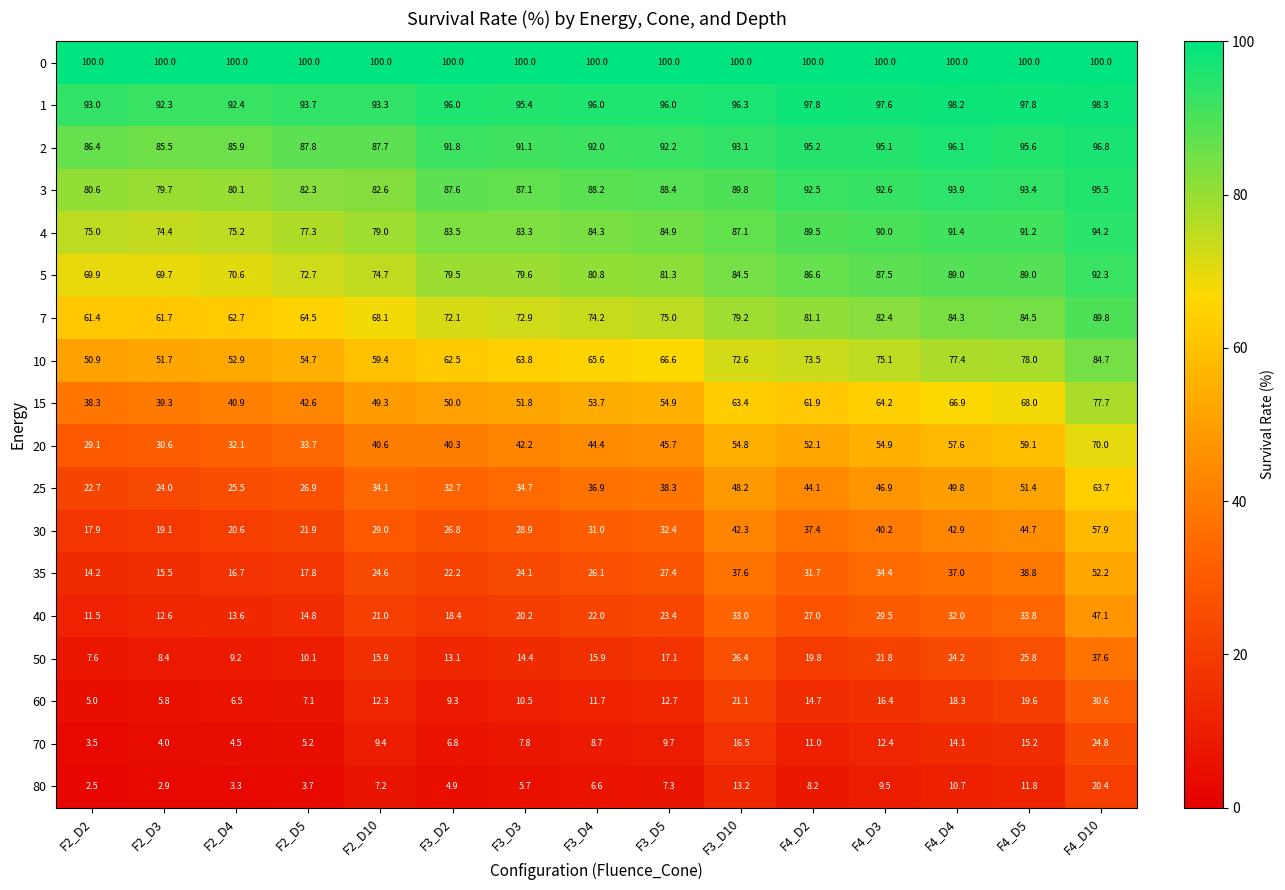

The 20 series shows 14.4 at F3_D2. True or false?

False